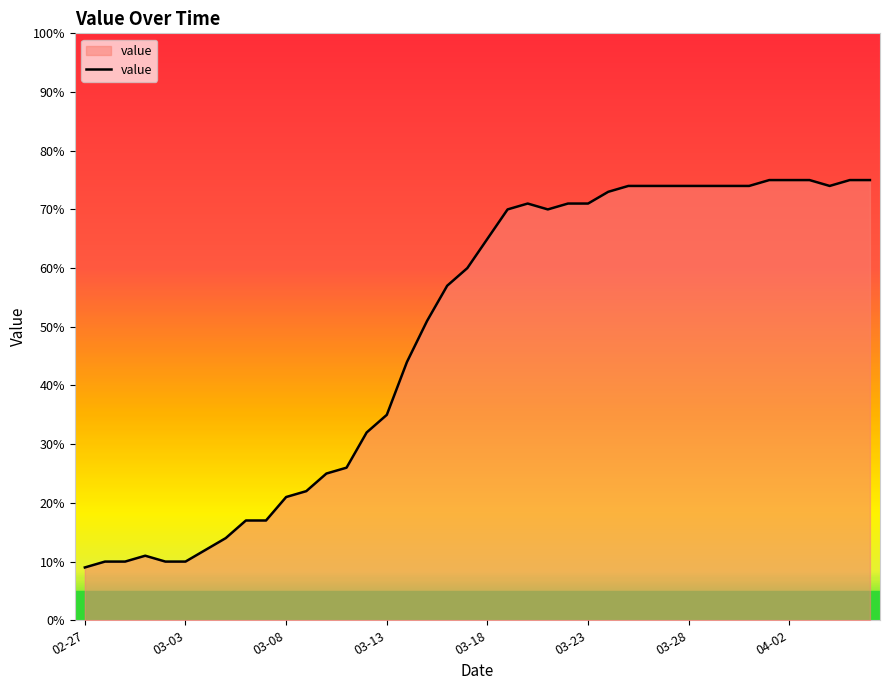

What is the minimum value shown in the chart?

9